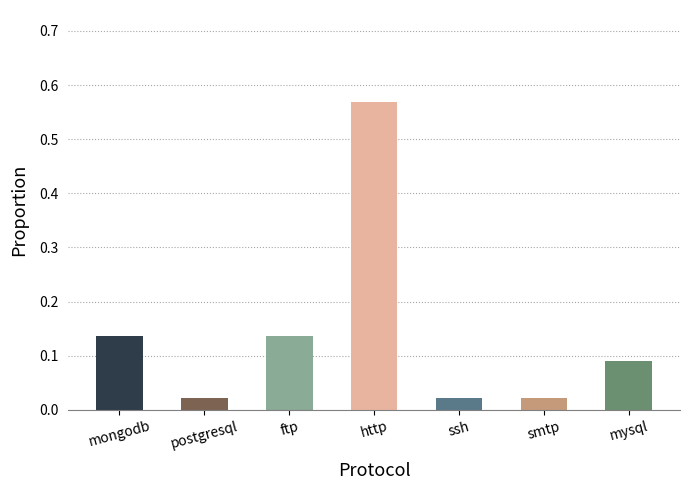

What is the label of the 3rd bar from the right?

ssh